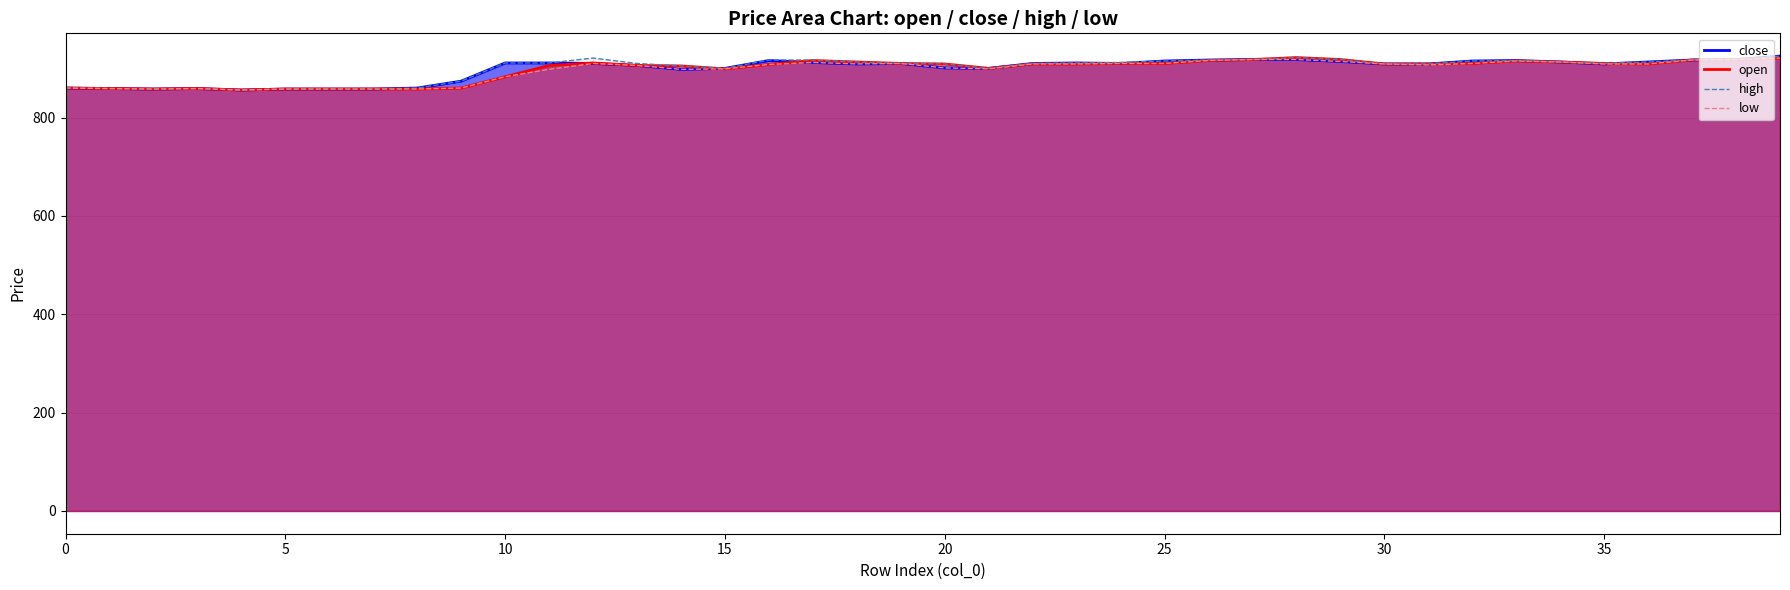

The value of open at 21 is 900. True or false?

True